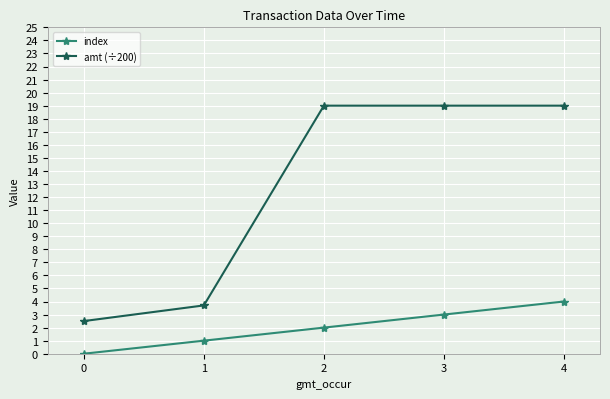

At which category is the sum across all series the highest?

4